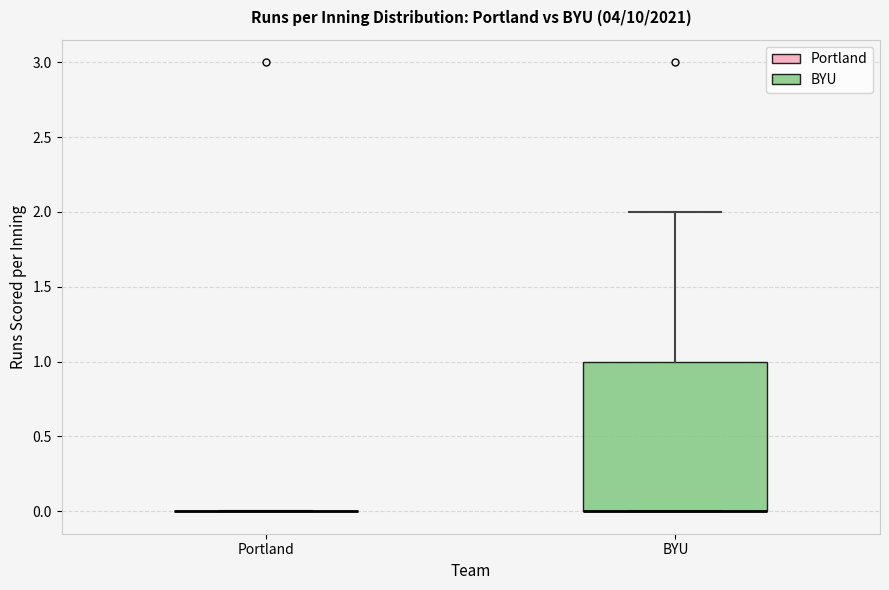

Reading left to right, transcribe this box plot: for each box, give where its median line is, the range the box spans, and where its two whiskers end, as read against the y-axis. The values are not printed on the chart, so give them approximately, as read against the axis.

Portland: box collapsed to a line at 0, whiskers 0 to 0
BYU: median 0 (drawn on the box's lower edge), box 0 to 1, whiskers 0 to 2